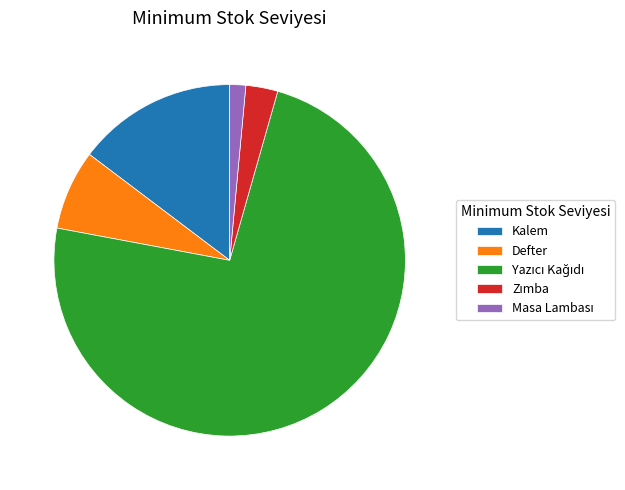

Which has a higher value, Kalem or Defter?

Kalem